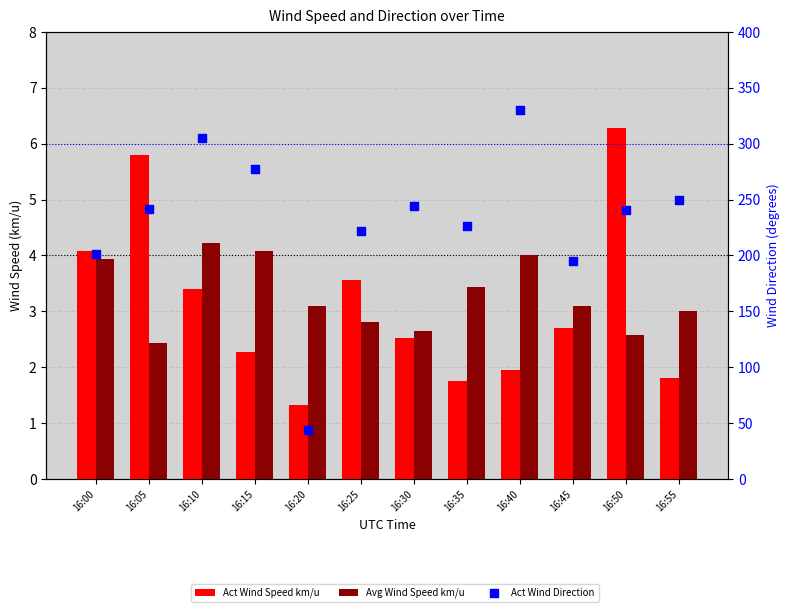

Is the value of Act Wind Direction at 16:40 greater than the value of Act Wind Speed km/u at 16:40?

Yes